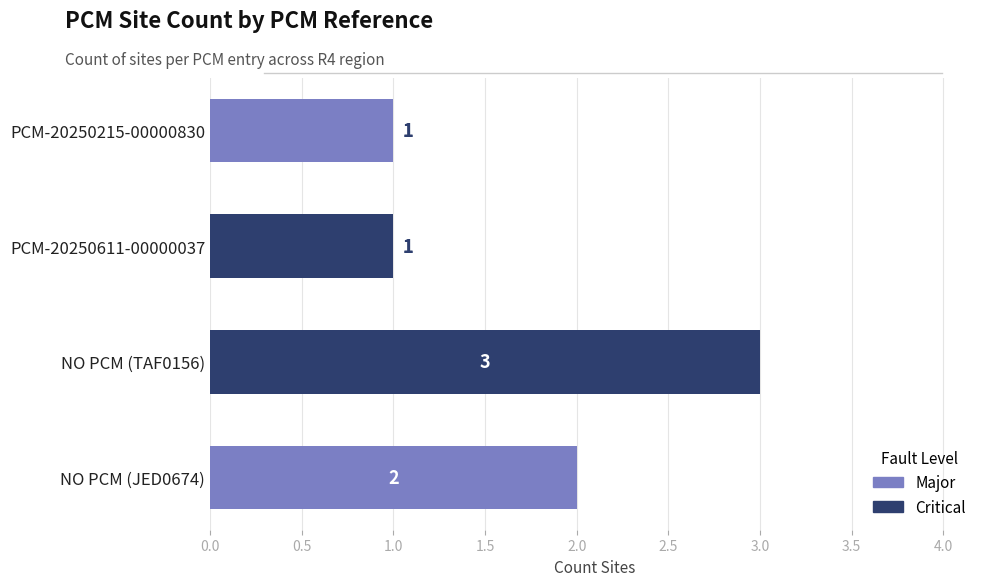

Reading top to bottom, transcribe all the data shown in this chart.

PCM-20250215-00000830=1	PCM-20250611-00000037=1	NO PCM (TAF0156)=3	NO PCM (JED0674)=2